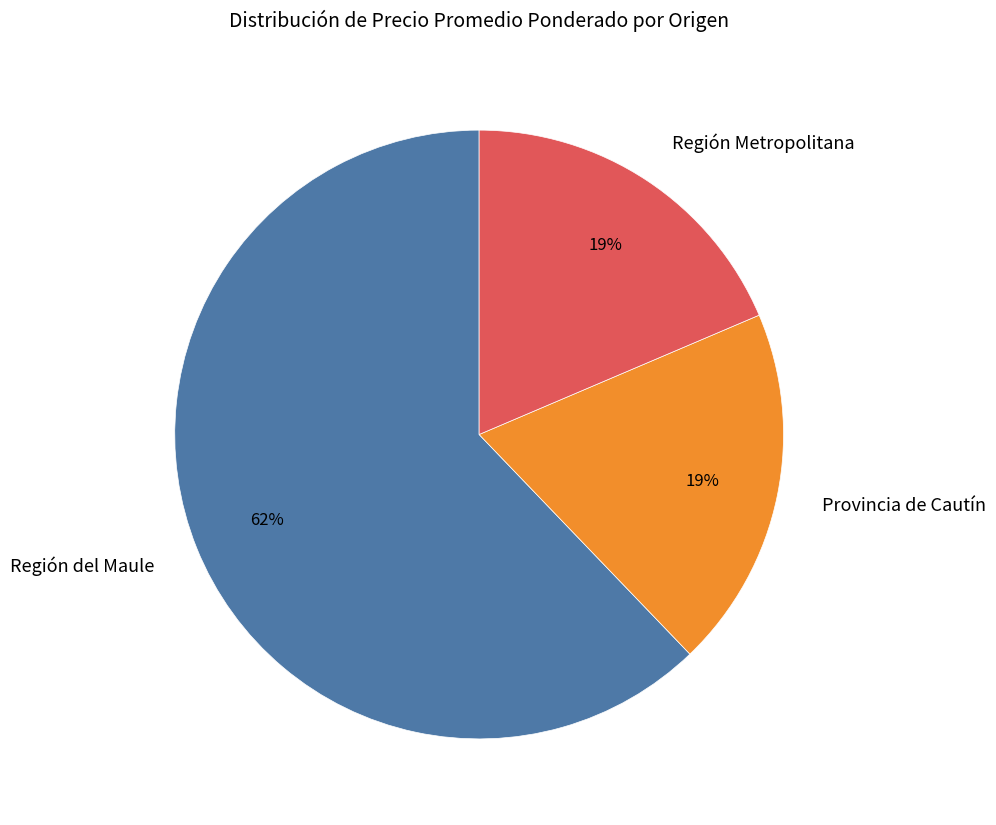

Is it true that Región Metropolitana is 19% of the pie?

True